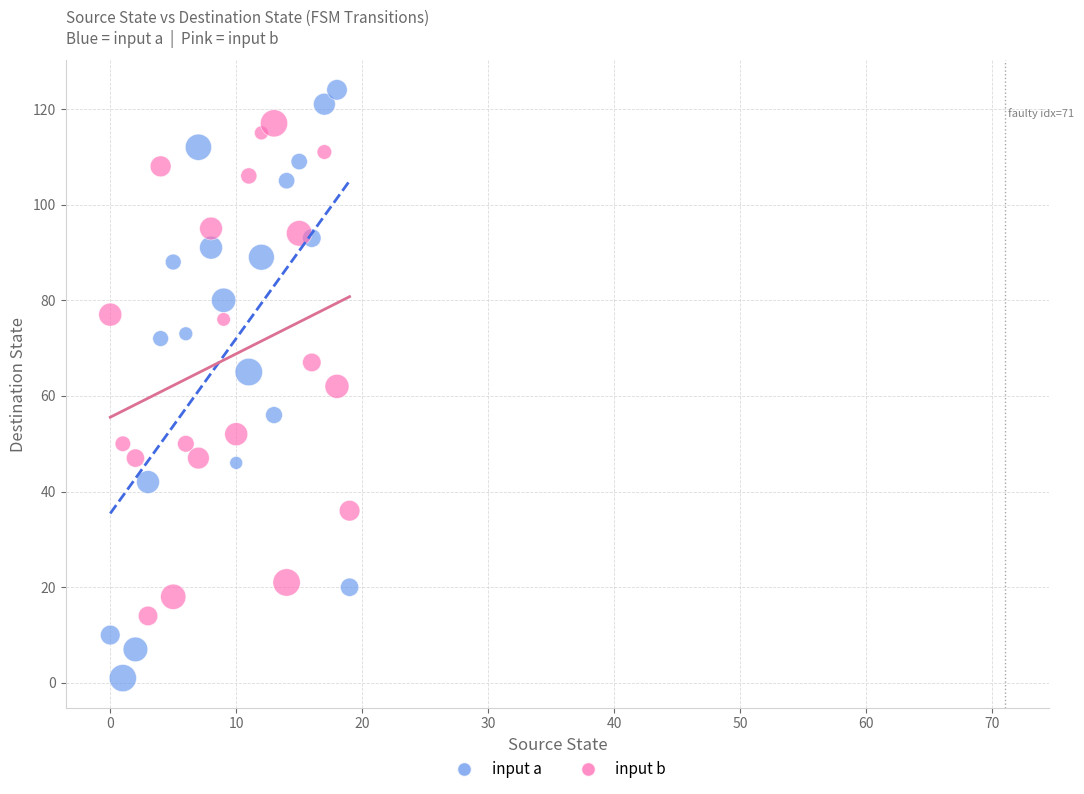

Across all data points, what is the range of Y values (max minus min)?

123